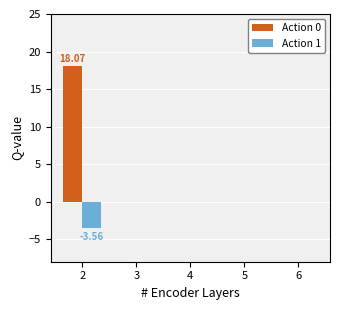

The Action 1 series shows -5.3 at 2. True or false?

False